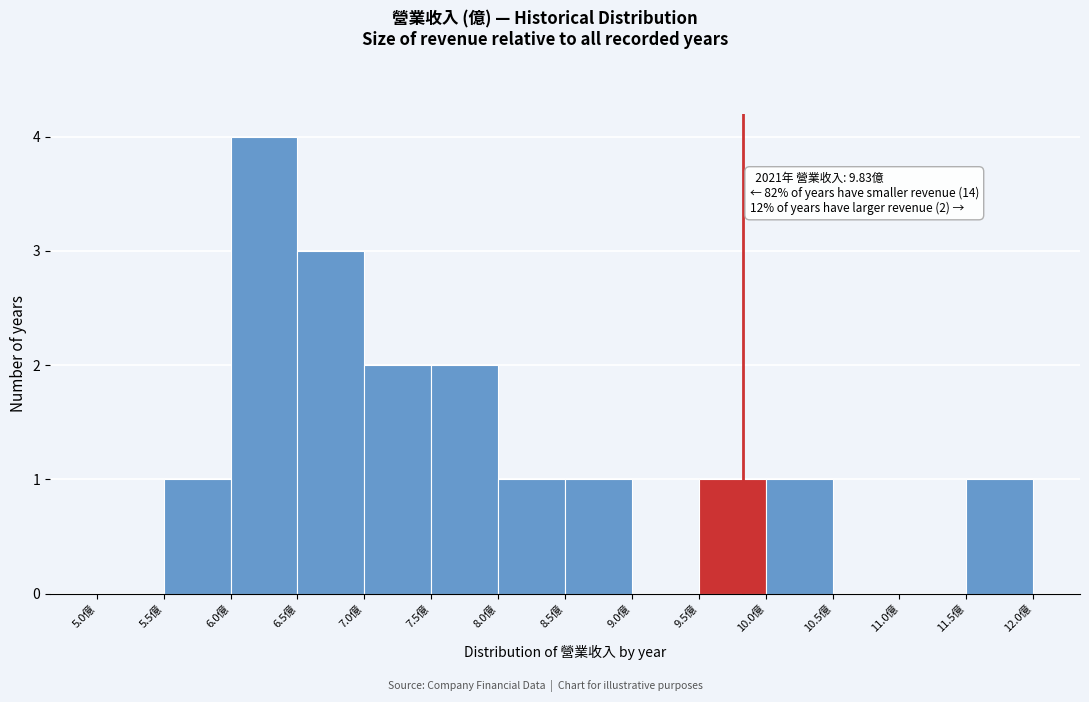

Over which range of the x-axis is the bar tallest?

6.0 to 6.5